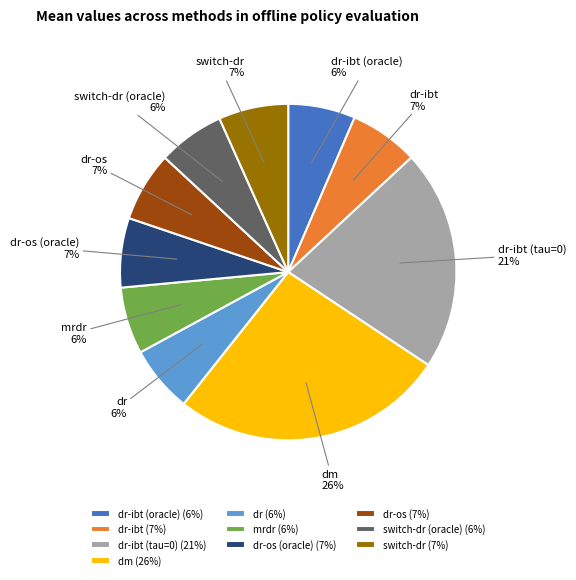

What percentage is the dr-os slice, to the nearest percent?

7%